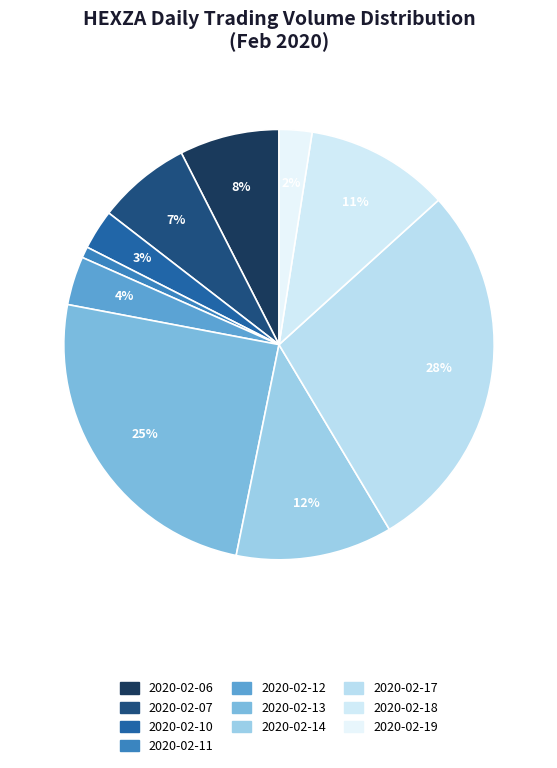

What percentage is NOT represented by 2020-02-11?

99.2%